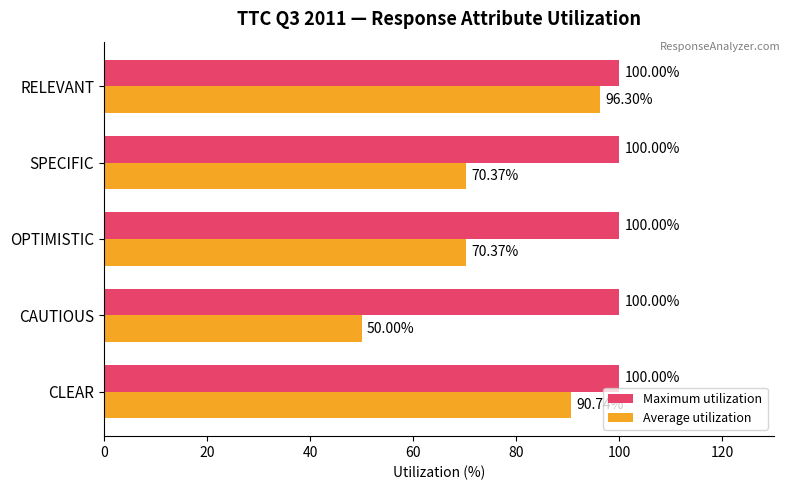

Rank the series by their maximum value, from highest to lowest.

Maximum utilization, Average utilization